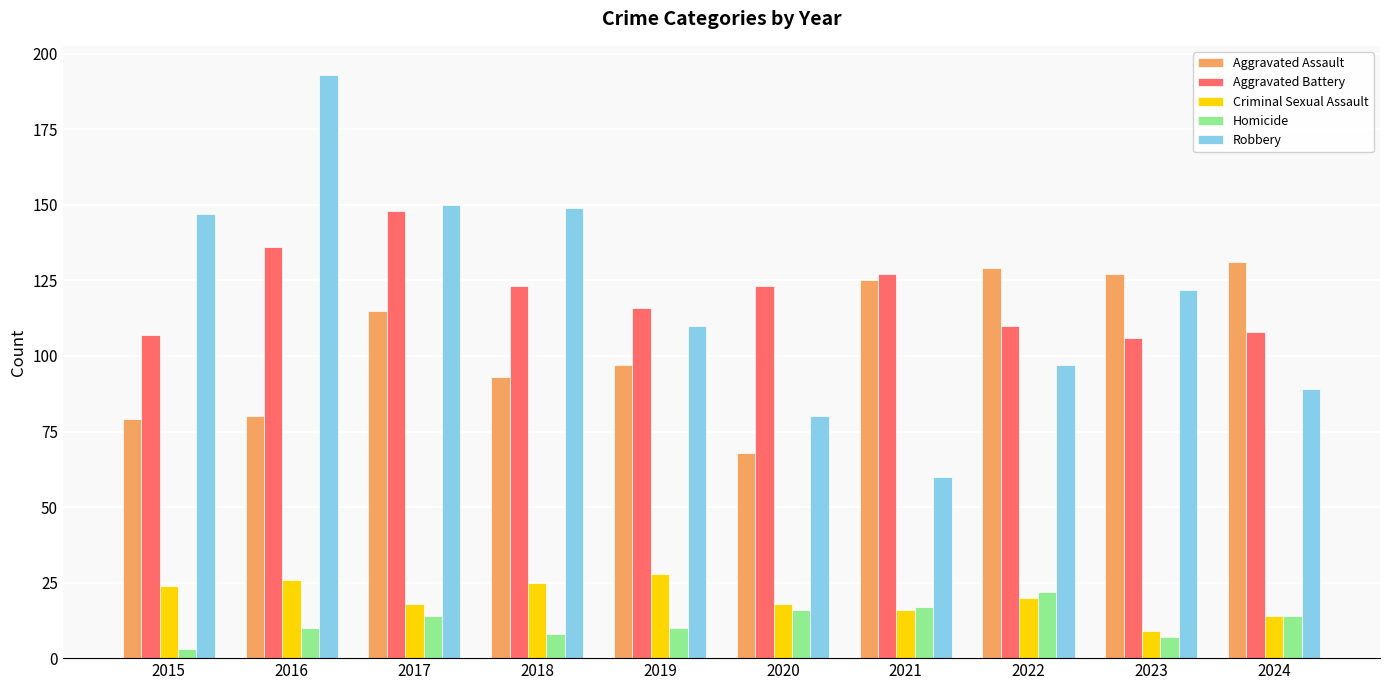

What is the value of the Aggravated Battery bar at the 6th from the left?

123